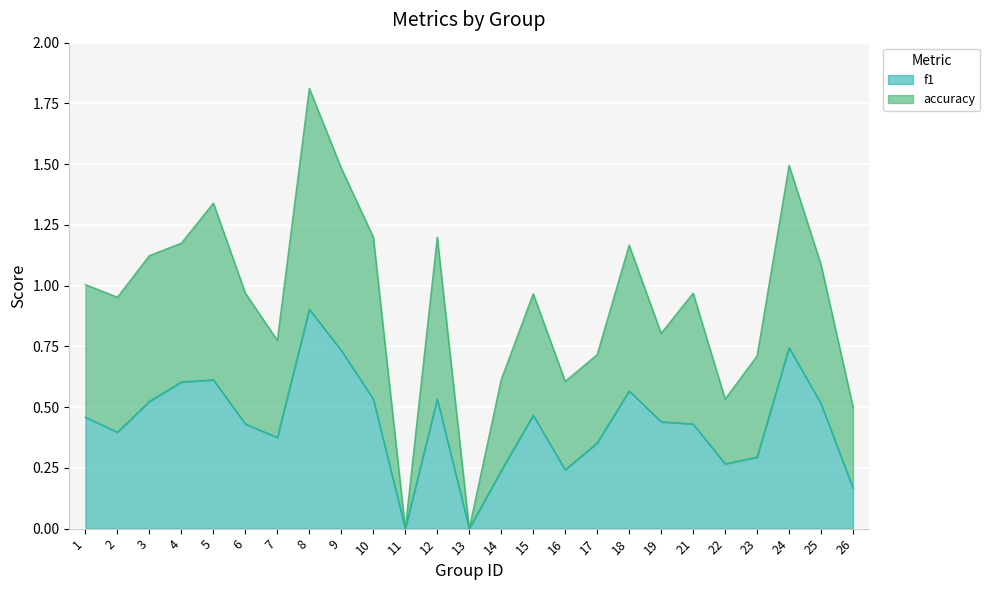

Which has a higher value, 26 or 18?

18